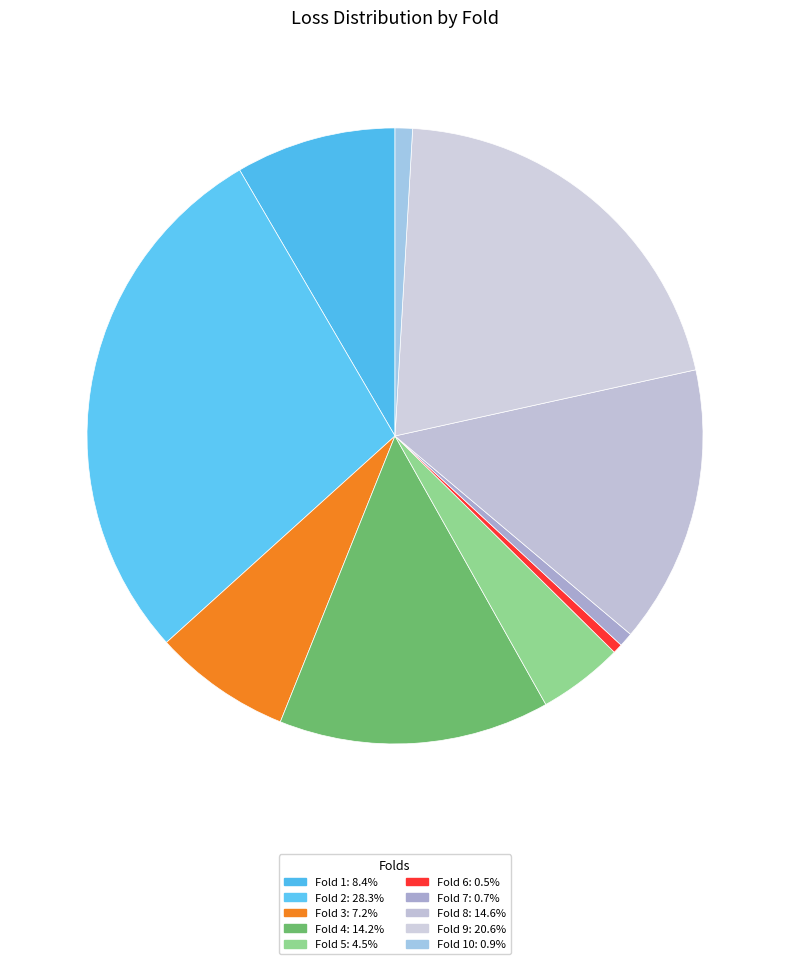

Which slice is the largest?

2